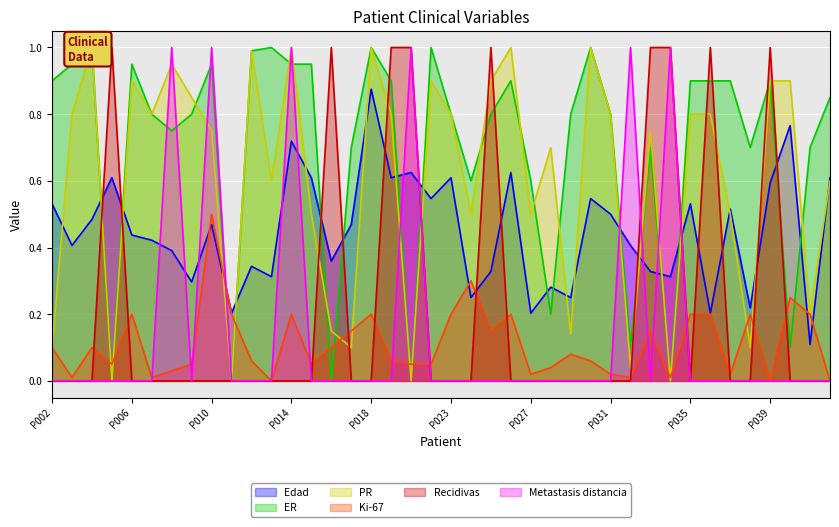

What is the difference between the maximum and minimum values in the ER series?

1.0